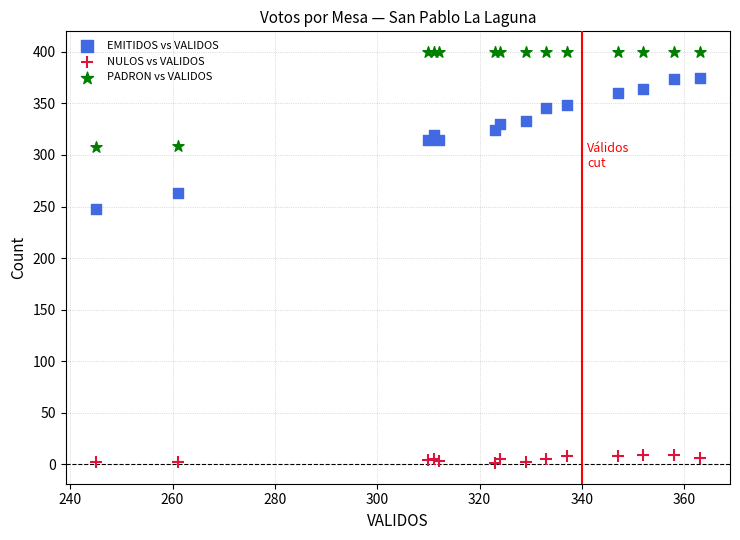

Which series reaches the minimum Y coordinate?

NULOS vs VALIDOS